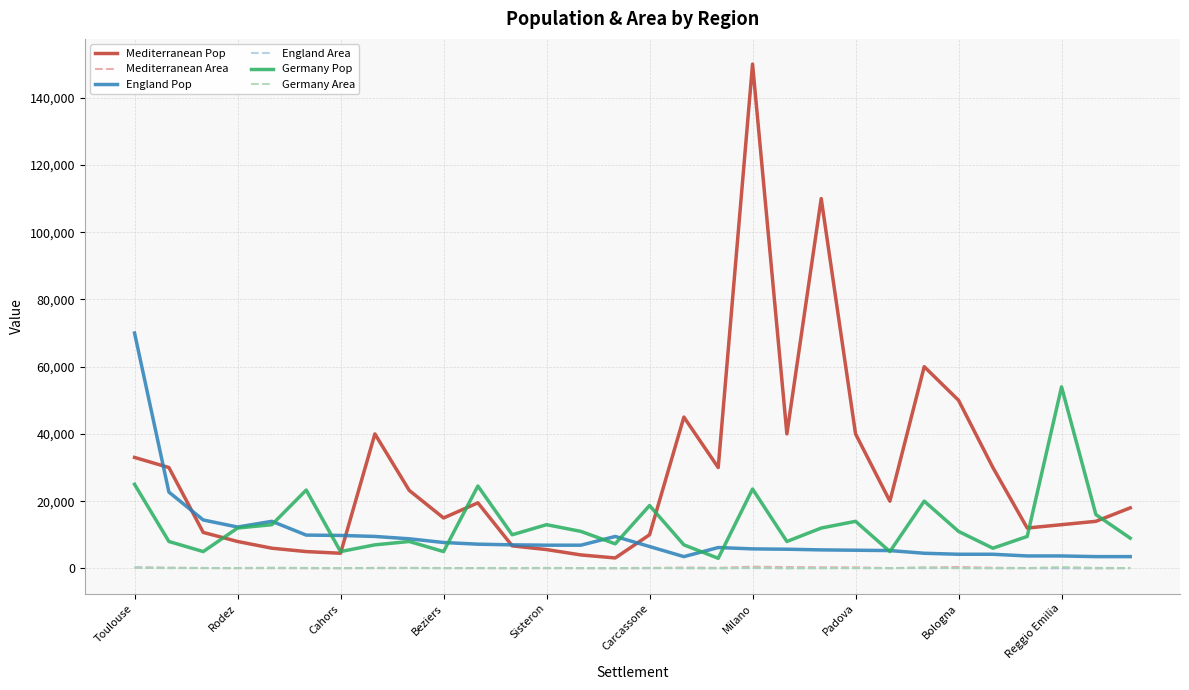

True or false: England Area and England Pop cross at least once.

False